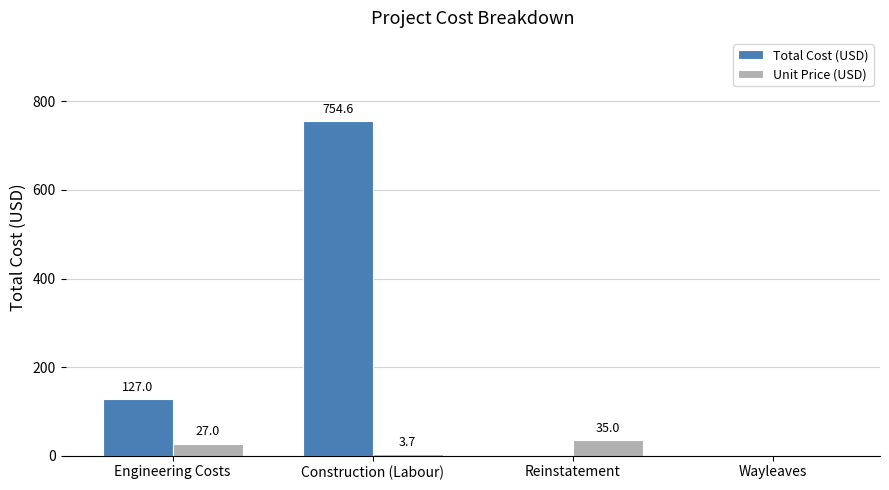

Reading right to left, extract all data points from this chart.

Total Cost (USD): 0.0	0.0	754.6	127.0
Unit Price (USD): 0.0	35.0	3.7	27.0